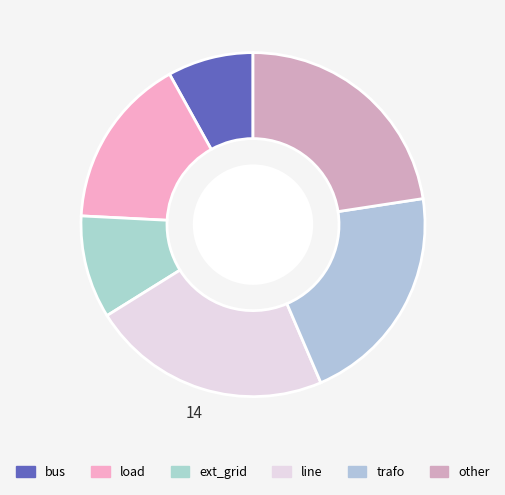

Is there any slice that represents more than half of the pie?

No